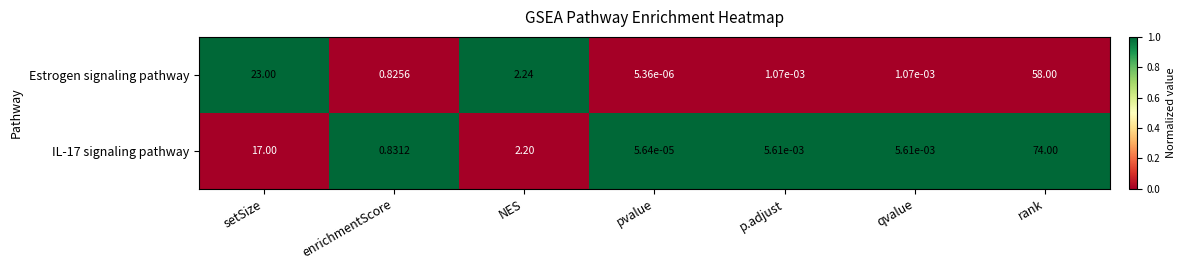

At which category is the sum across all series the highest?

rank